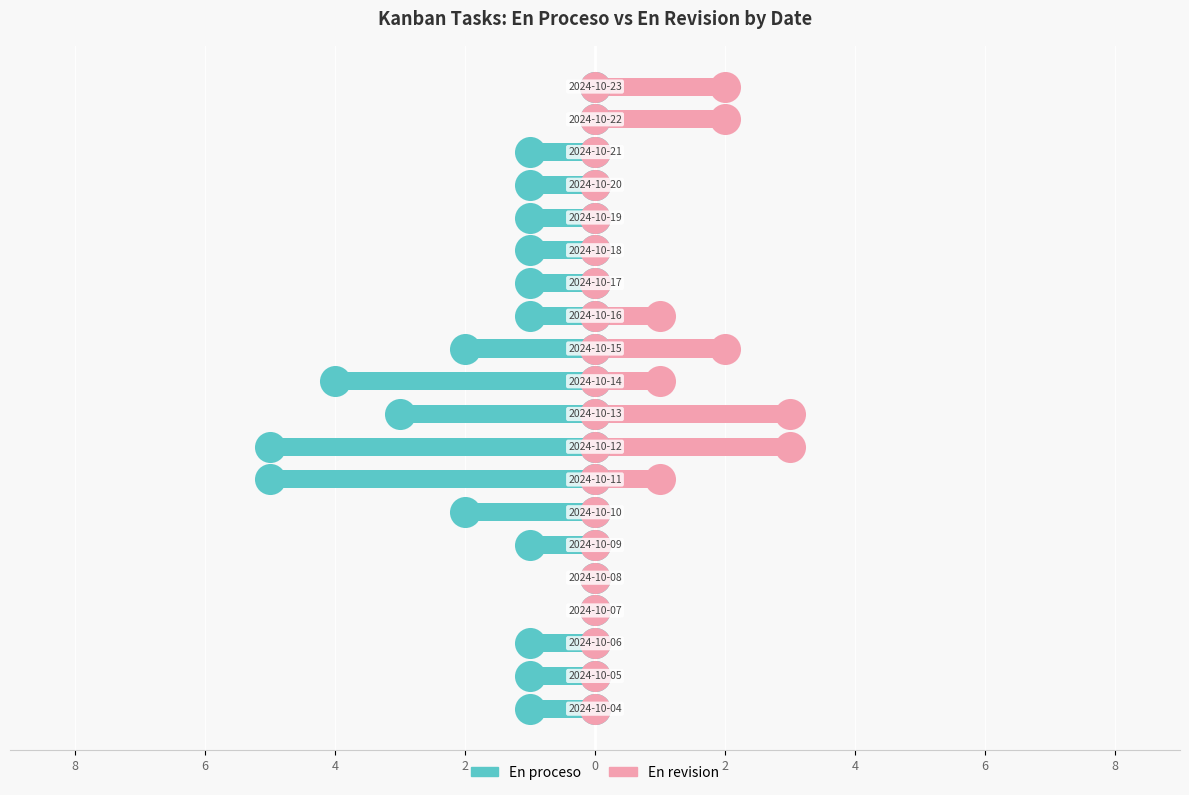

What are all the series names shown in the legend?

En proceso, En revision